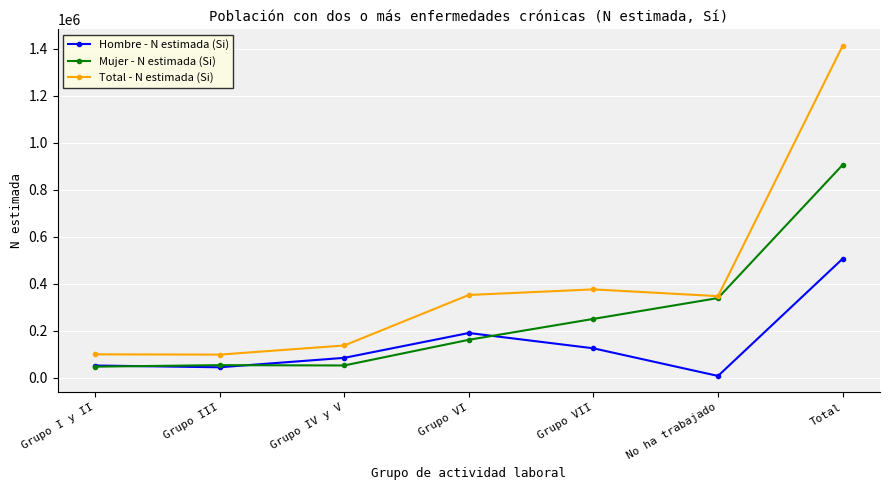

What is the label of the 6th point from the left?

No ha trabajado